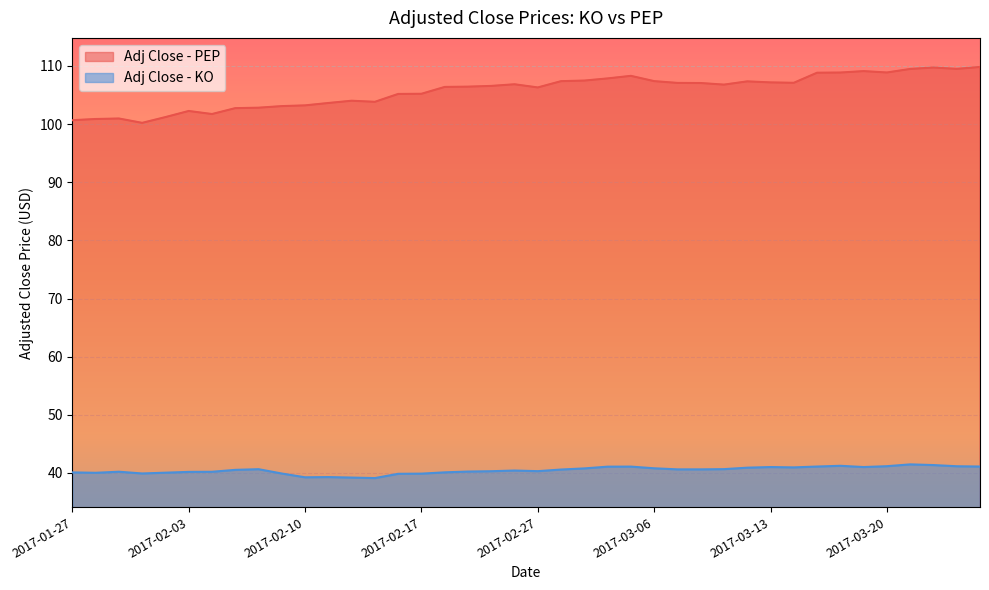

True or false: Adj Close - KO and Adj Close - PEP cross at least once.

False